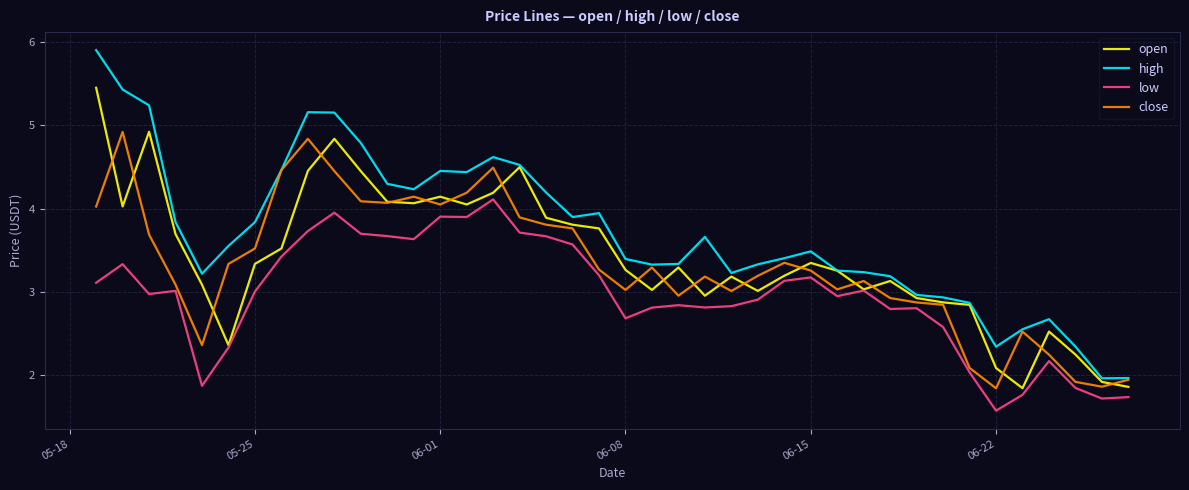

True or false: high and low cross at least once.

False